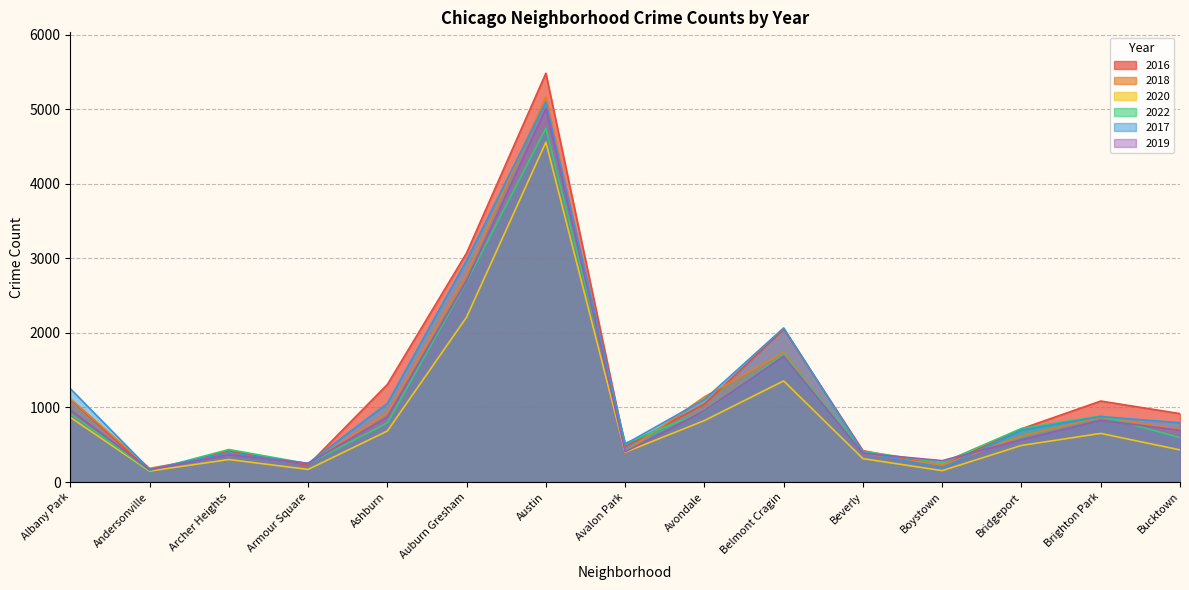

What position from the right is Brighton Park?

2